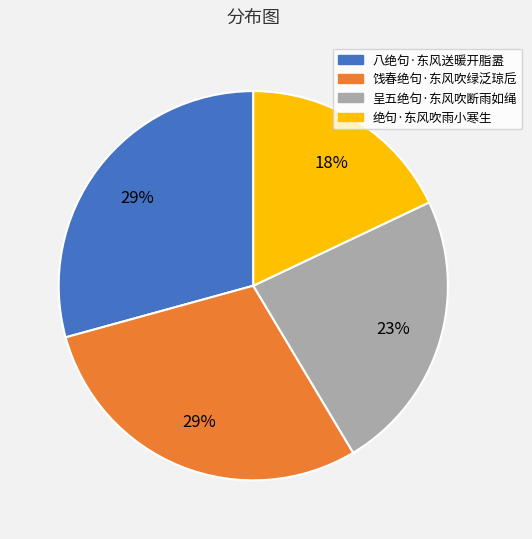

Which has a higher value, 呈五绝句·东风吹断雨如绳 or 八绝句·东风送暖开脂盝?

八绝句·东风送暖开脂盝